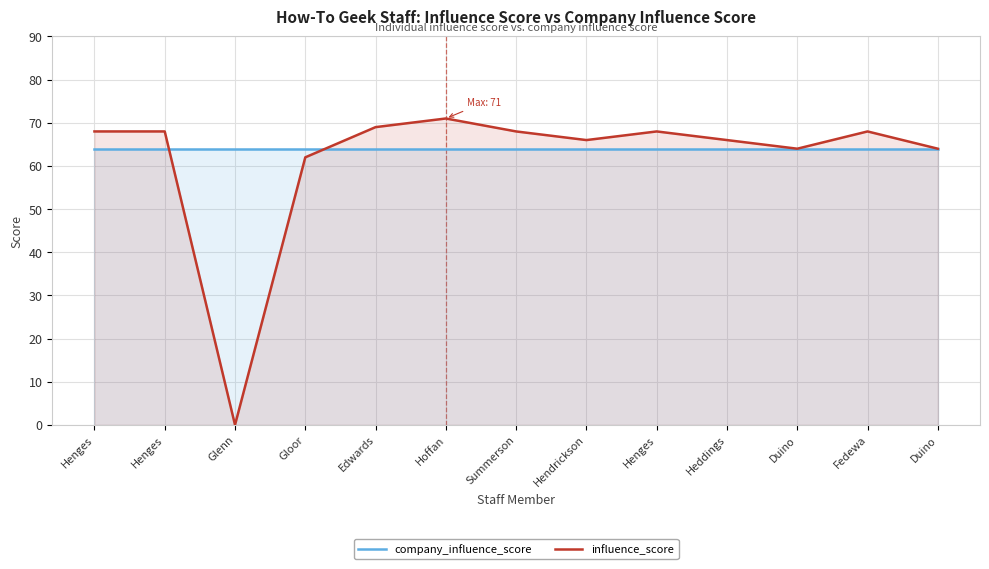

Reading left to right, what are all the values shown in this chart?

company_influence_score: Henges=64	Henges=64	Glenn=64	Gloor=64	Edwards=64	Hoffan=64	Summerson=64	Hendrickson=64	Henges=64	Heddings=64	Duino=64	Fedewa=64	Duino=64
influence_score: Henges=68	Henges=68	Glenn=0	Gloor=62	Edwards=69	Hoffan=71	Summerson=68	Hendrickson=66	Henges=68	Heddings=66	Duino=64	Fedewa=68	Duino=64